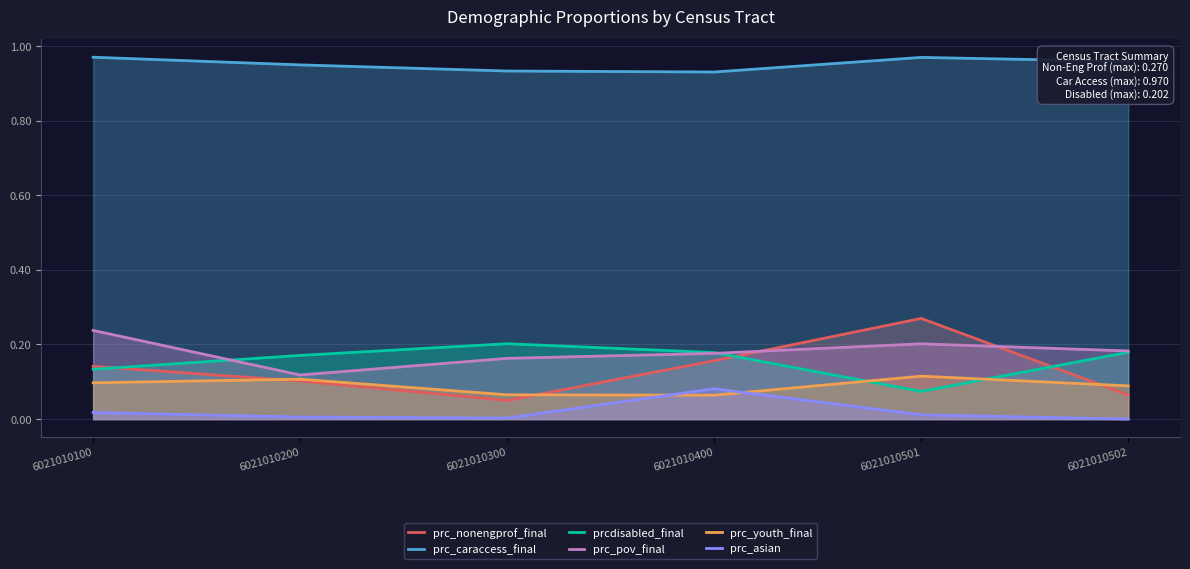

Count the number of categories in the chart.

6